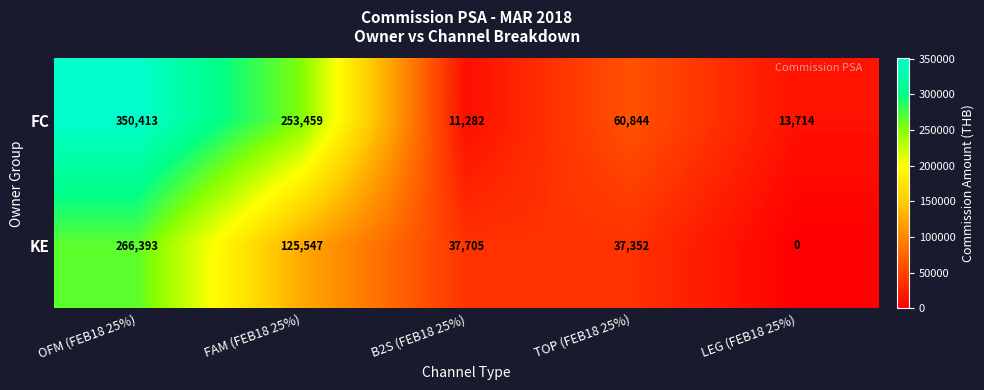

At which category is the sum across all series the highest?

OFM (FEB18 25%)